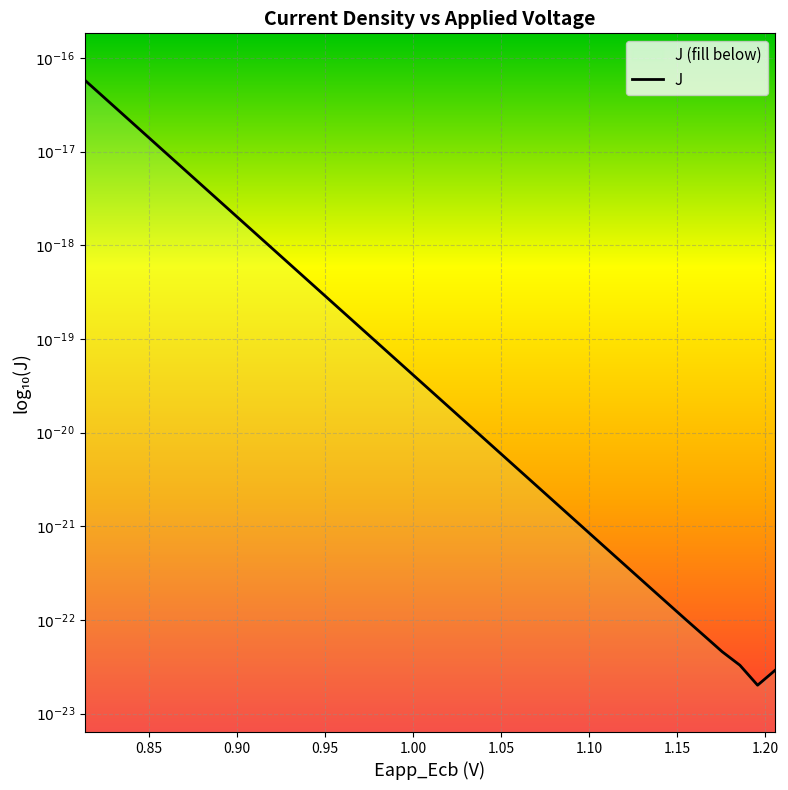

How many data points are less than -19?

23